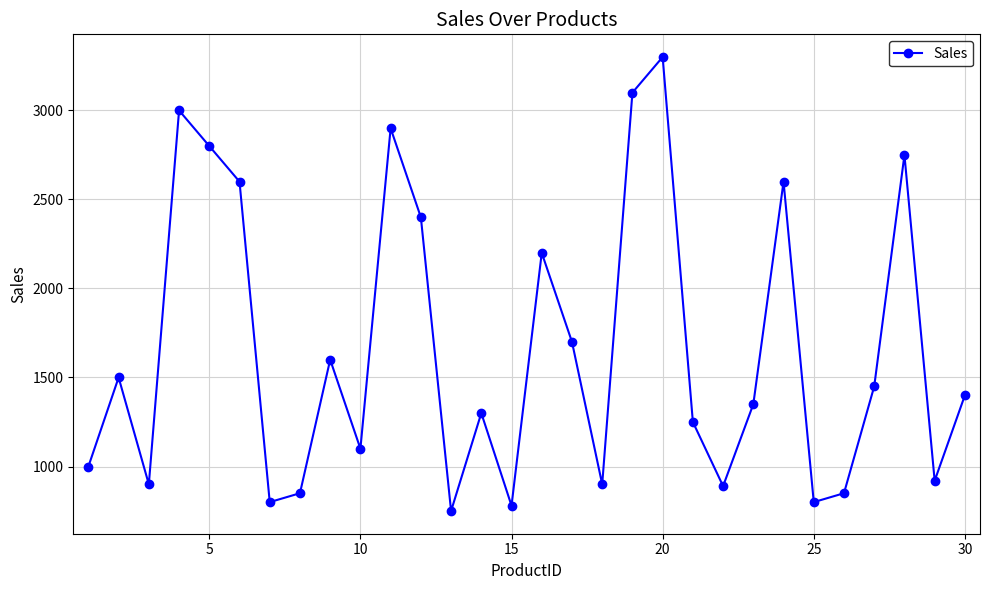

What is the sum of all values?

49740